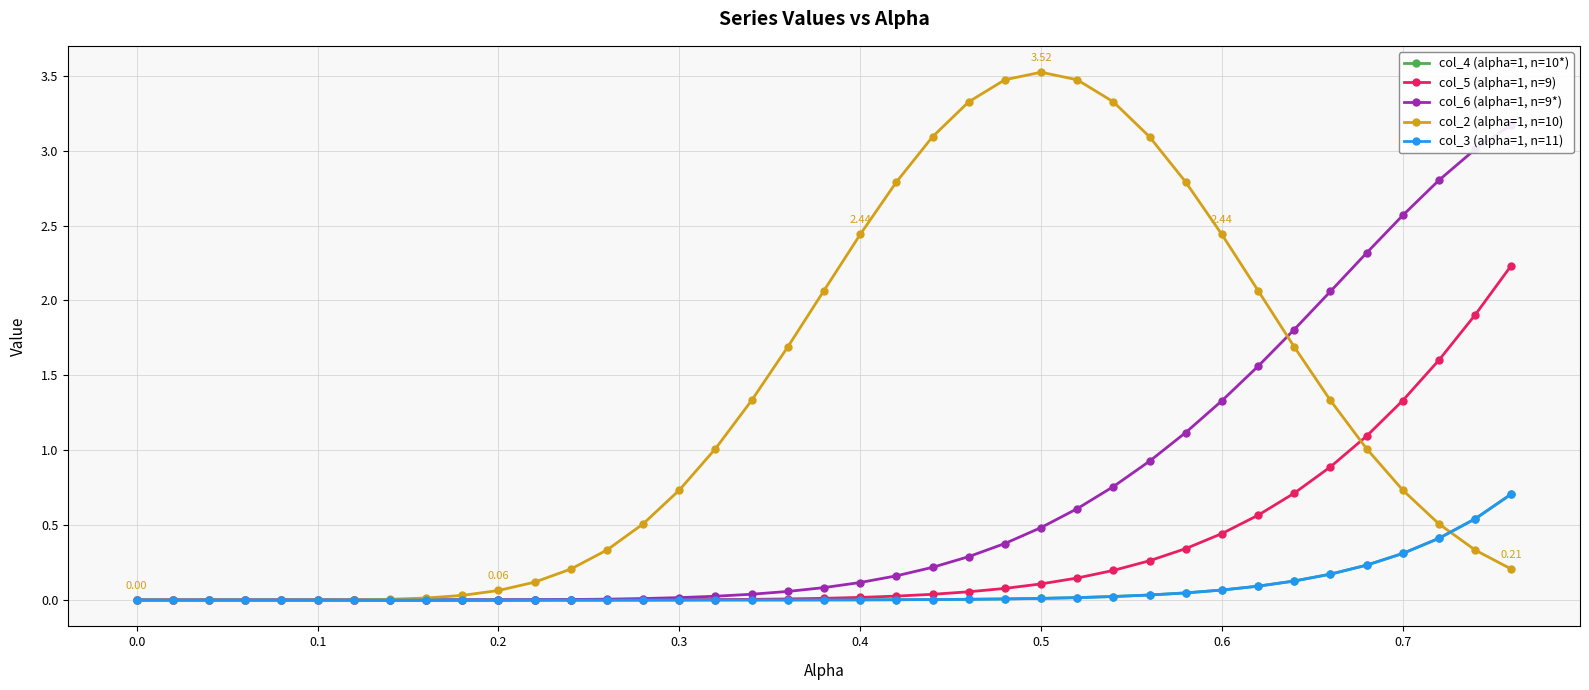

True or false: col_6 (alpha=1, n=9*) and col_3 (alpha=1, n=11) intersect in this chart.

False